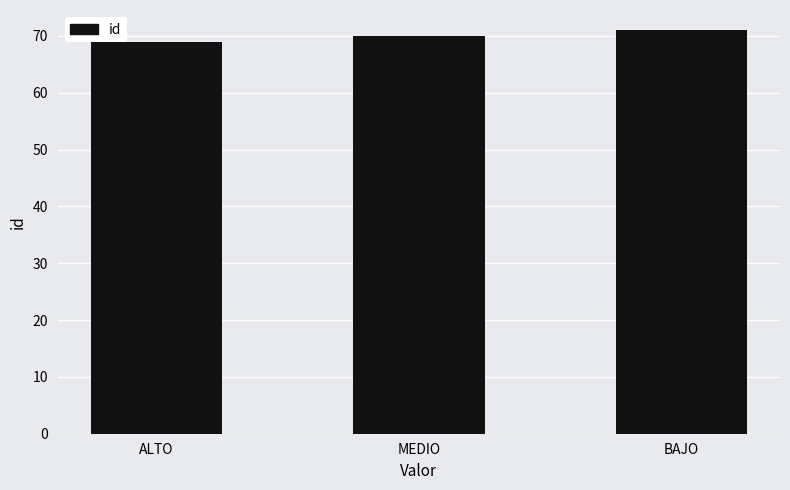

What is the value of the 1st bar from the left?

69